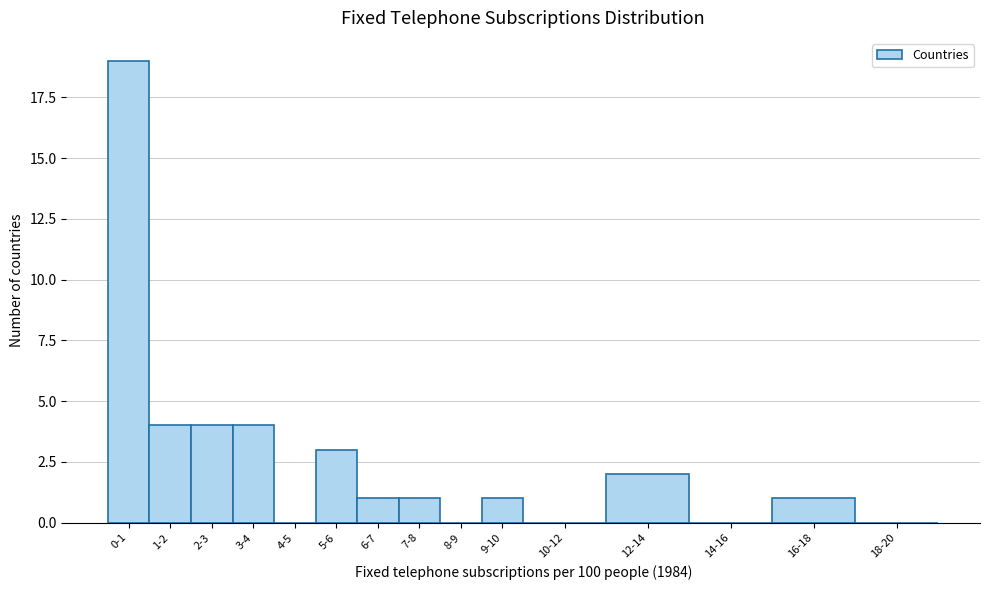

Reading left to right, list all the values displayed in this chart.

0-1=19	1-2=4	2-3=4	3-4=4	4-5=0	5-6=3	6-7=1	7-8=1	8-9=0	9-10=1	10-12=0	12-14=2	14-16=0	16-18=1	18-20=0